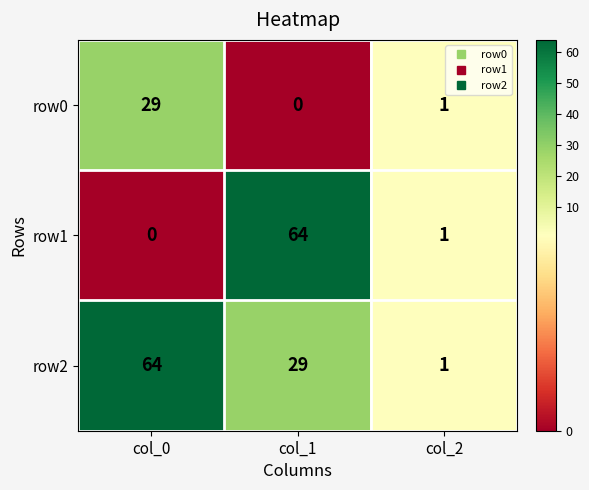

Which series has the largest total across all categories?

row2